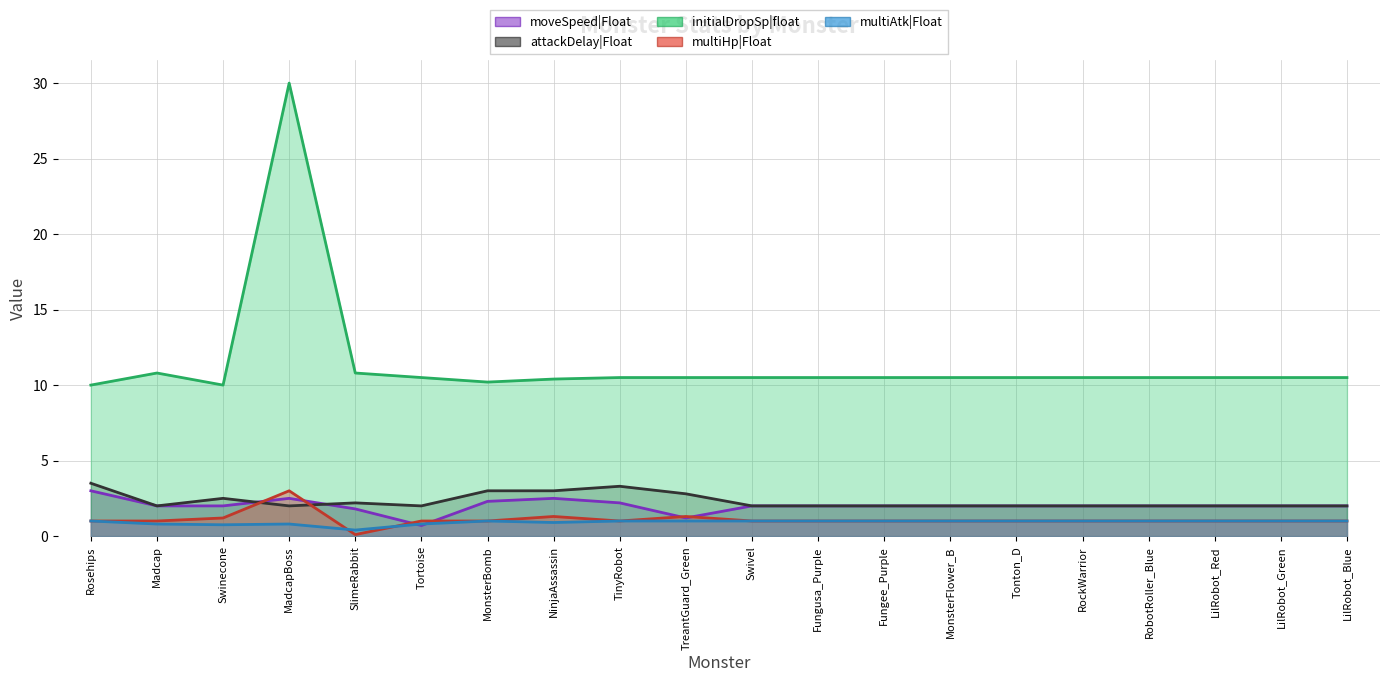

At which category is the sum across all series the highest?

MadcapBoss